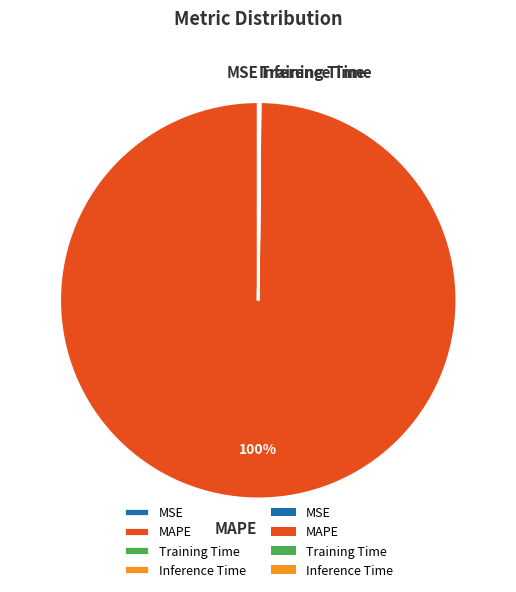

Is there any slice that represents more than half of the pie?

Yes